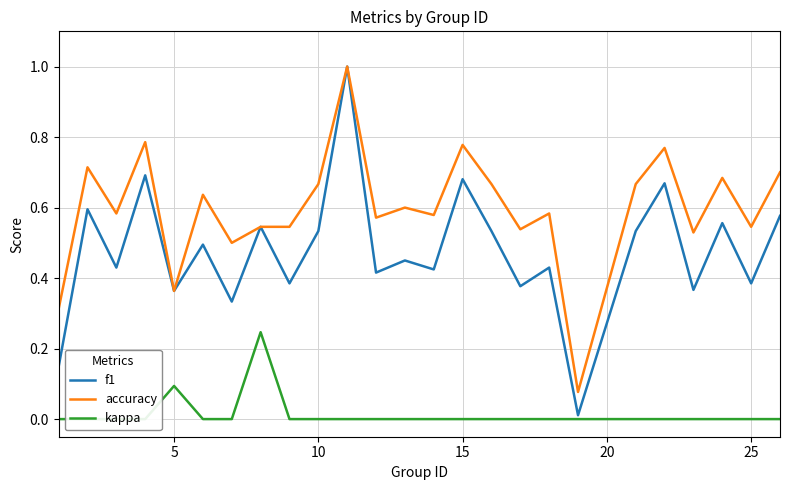

What are all the series names shown in the legend?

f1, accuracy, kappa